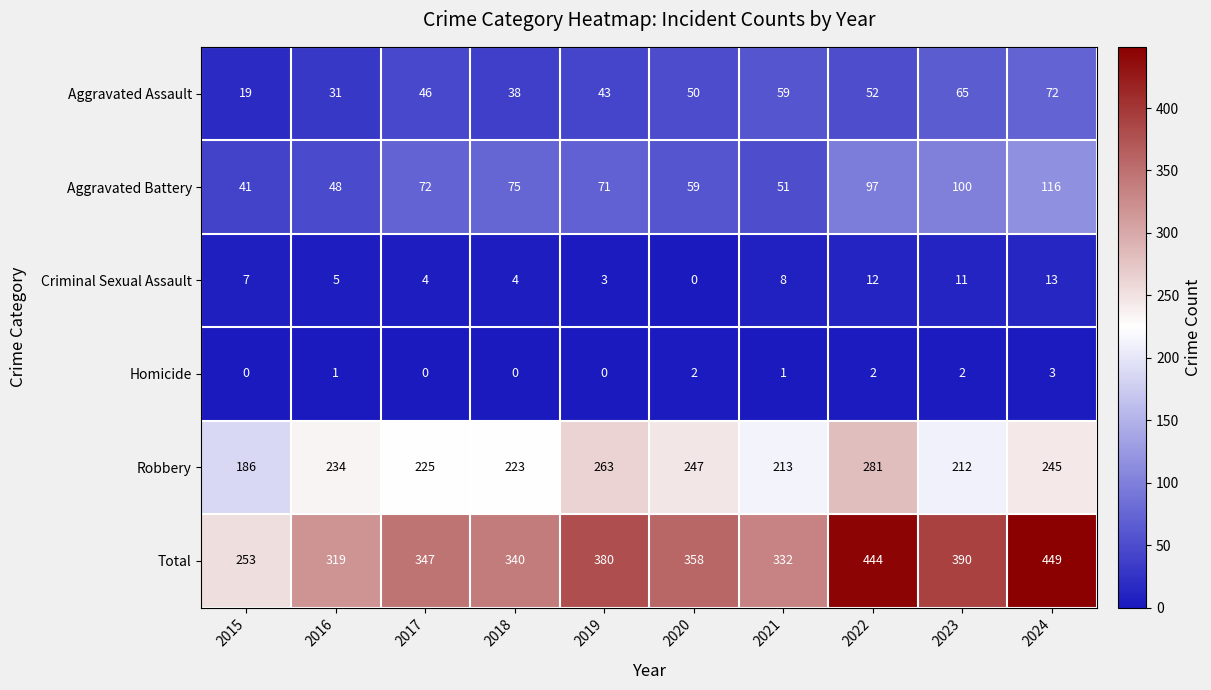

The value of Total at 2017 is 347. True or false?

True